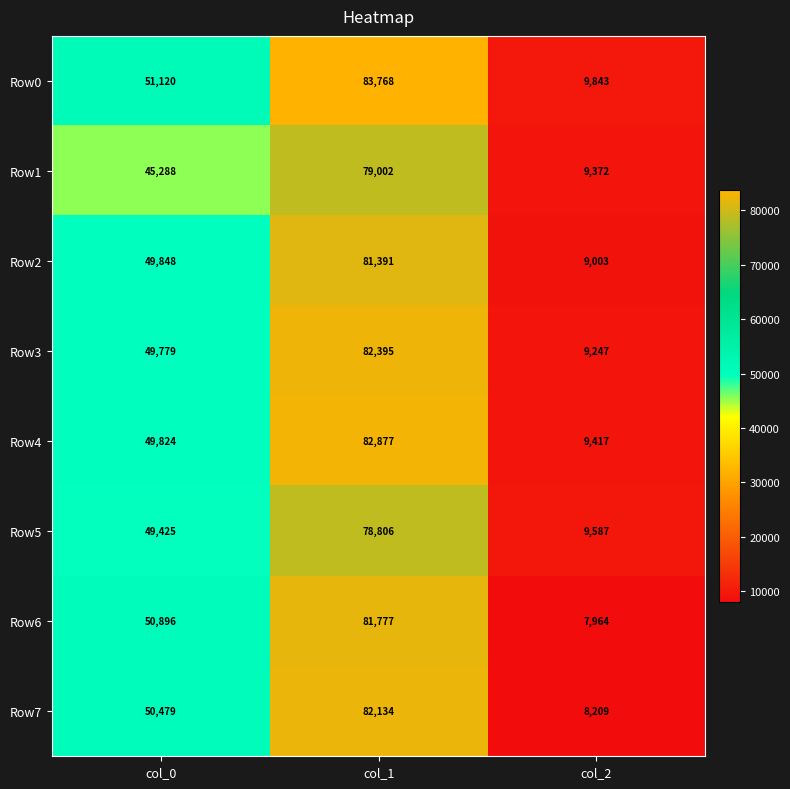

Which series changed the most between col_0 and col_2?

Row6